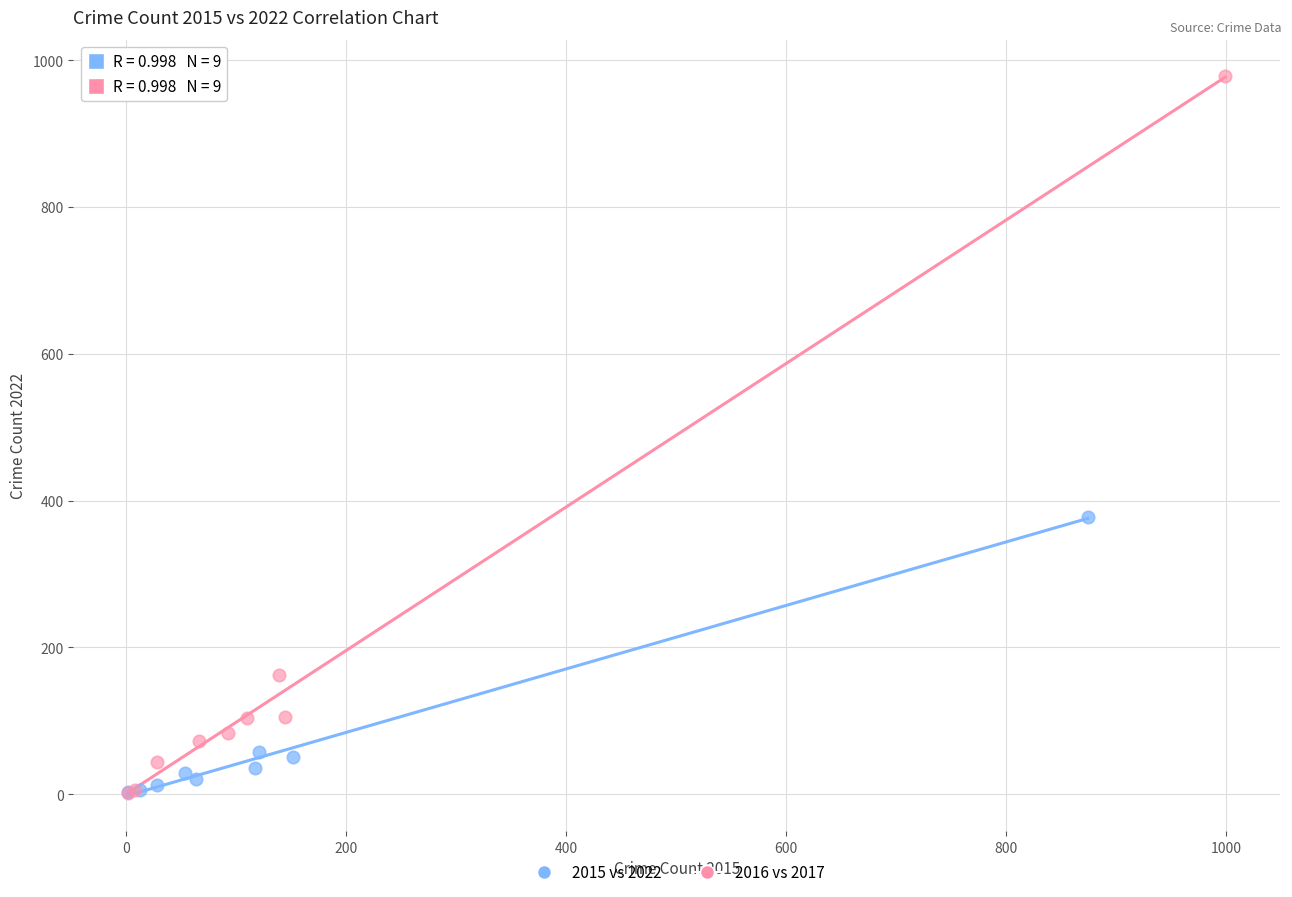

Which series has the largest Y range (max minus min)?

2016 vs 2017